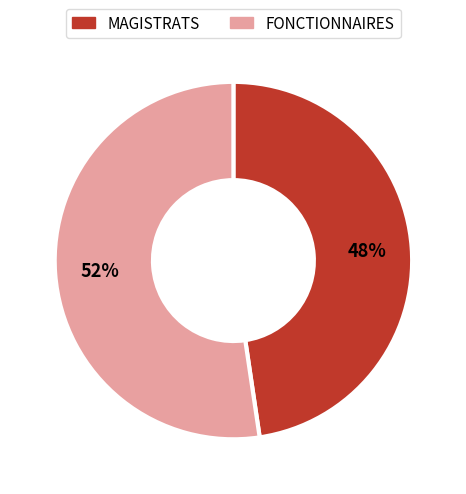

Is it true that MAGISTRATS is 34% of the pie?

False